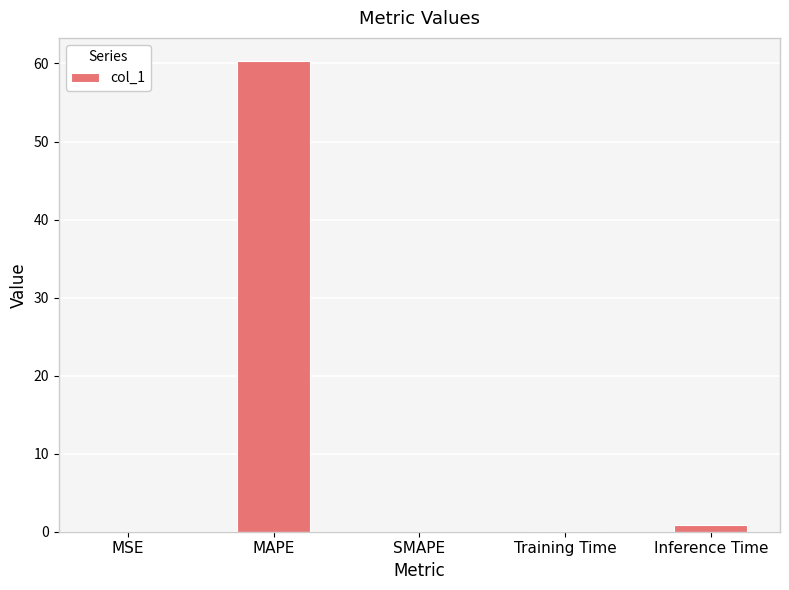

What is the average value?

12.3